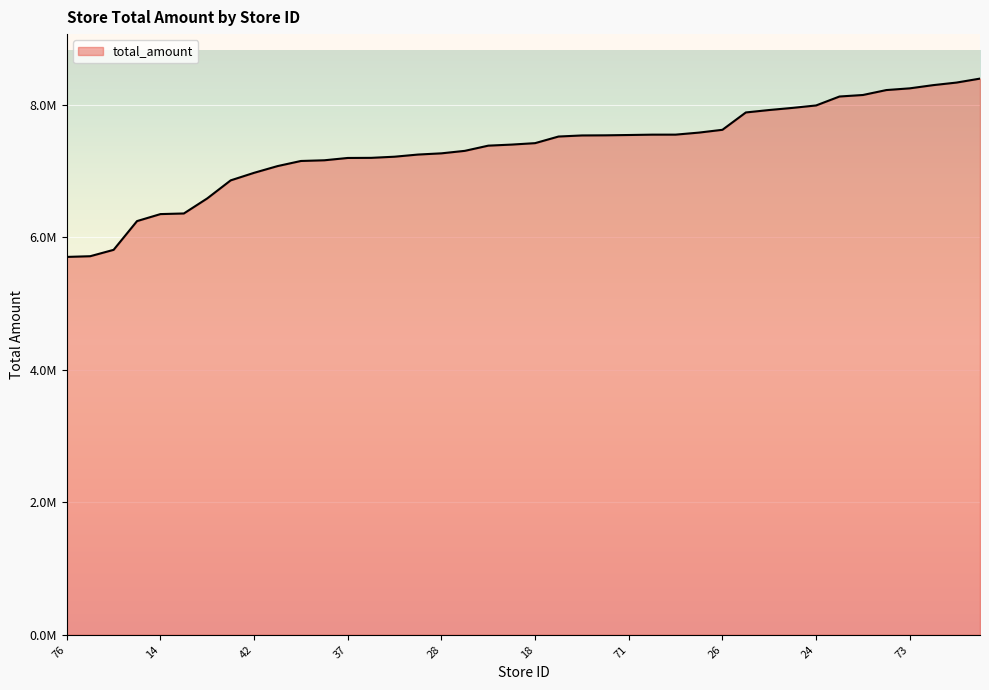

Does the chart display data point markers on the line(s)?

No